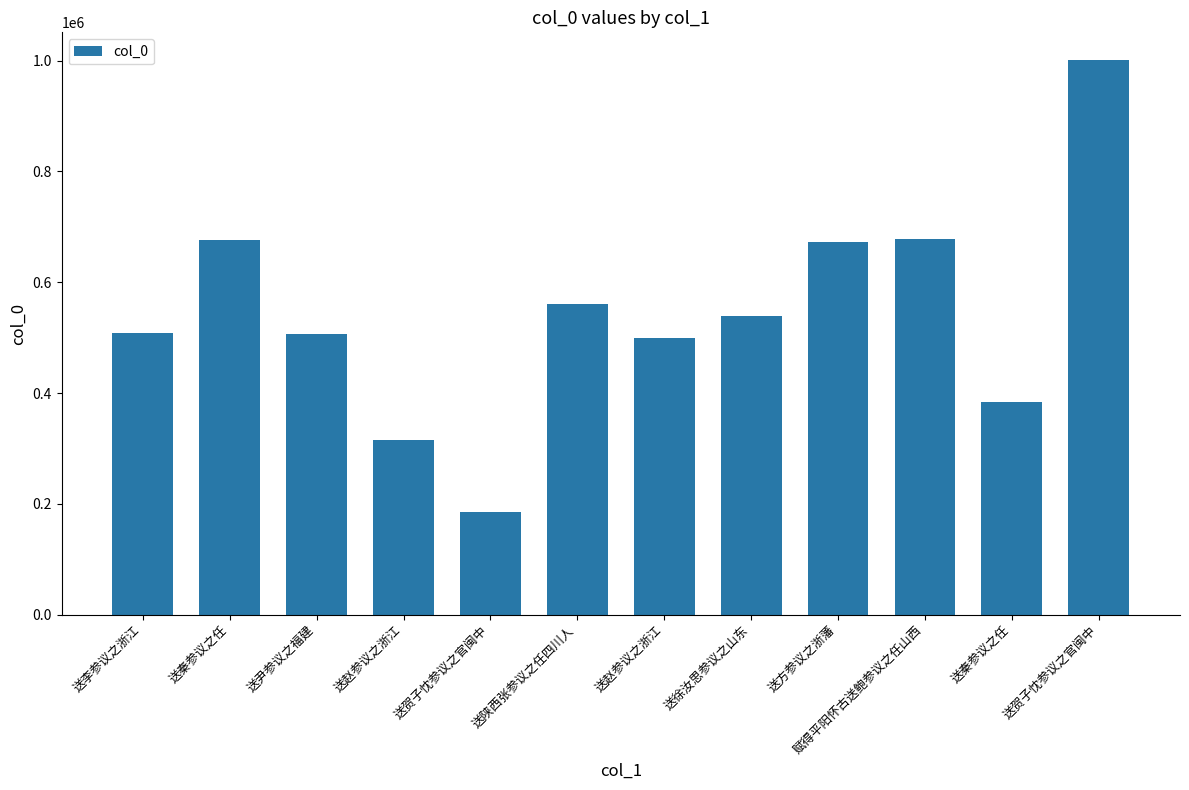

Reading left to right, transcribe all the data shown in this chart.

送李参议之浙江=508186	送秦参议之任=676461	送尹参议之福建=506893	送赵参议之浙江=315472	送贺子忱参议之官闽中=185174	送陕西张参议之任四川人=560075	送赵参议之浙江=499995	送徐汝思参议之山东=538471	送方参议之浙藩=672378	赋得平阳怀古送鲍参议之任山西=678756	送秦参议之任=384219	送贺子忱参议之官闽中=1000928